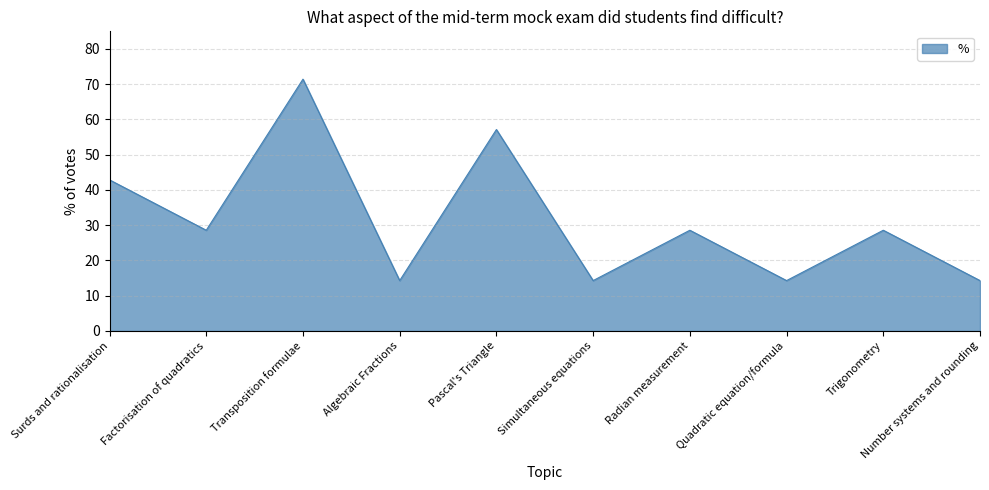

Where is the data nearest to the value 42?

Surds and rationalisation